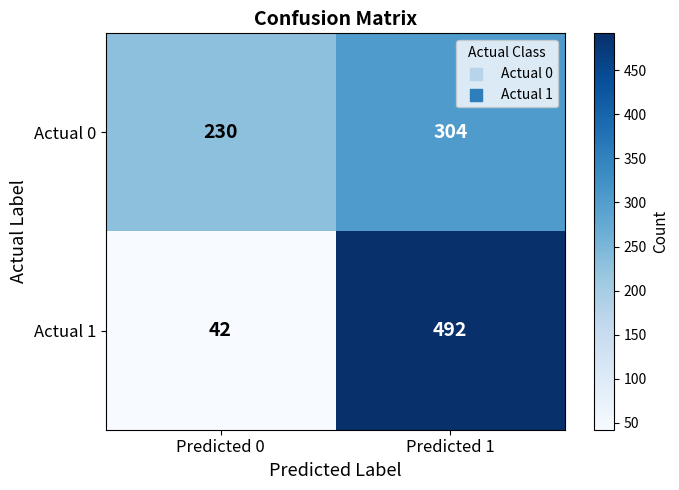

What is the average value of the Actual 0 series?

267